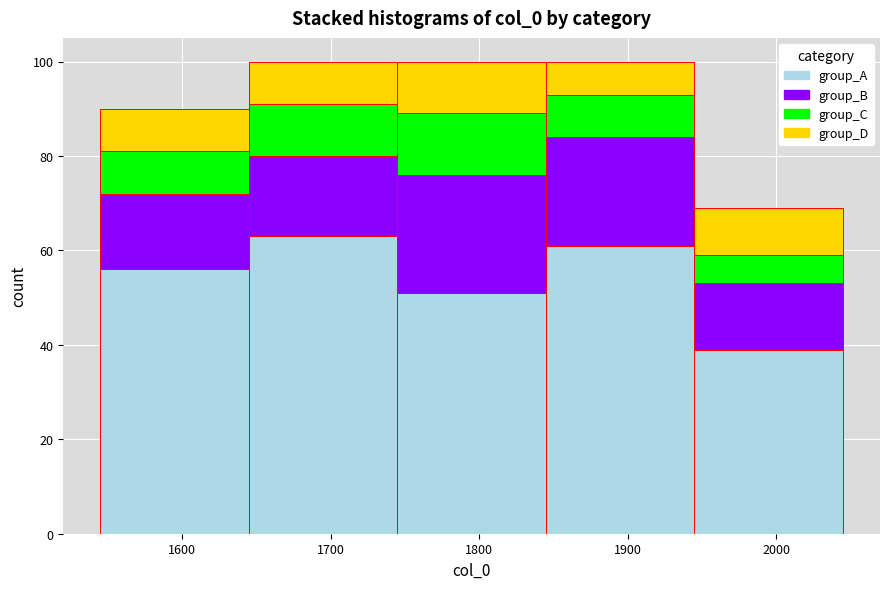

Reading left to right, transcribe this chart: for each stacked bar, give the range it covers on the x-axis and its total height. Neither the bar edges nor the heights are printed on the chart, so give them approximately, as read against the axes.

1545 to 1645: 90
1645 to 1745: 100
1745 to 1845: 100
1845 to 1945: 100
1945 to 2045: 70